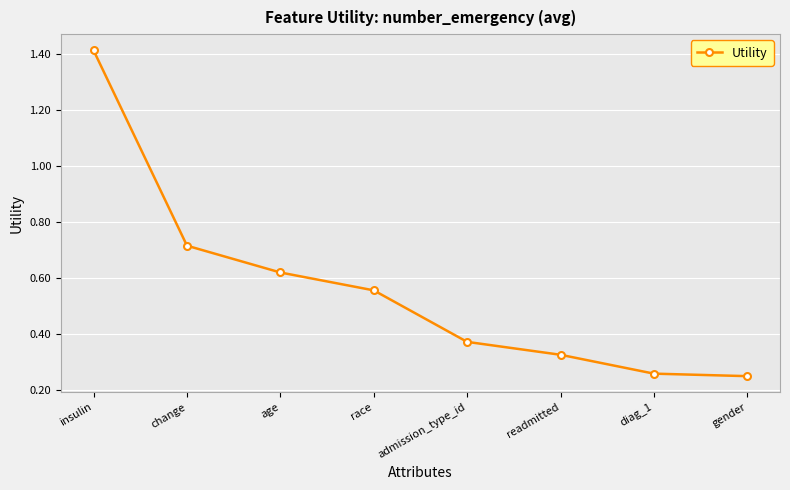

The chart shows a value of 0.5 at insulin. True or false?

False